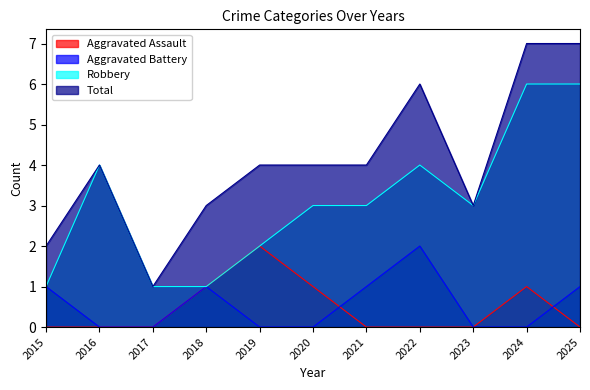

At 2022, list the series in order from smallest to largest.

Aggravated Assault, Aggravated Battery, Robbery, Total